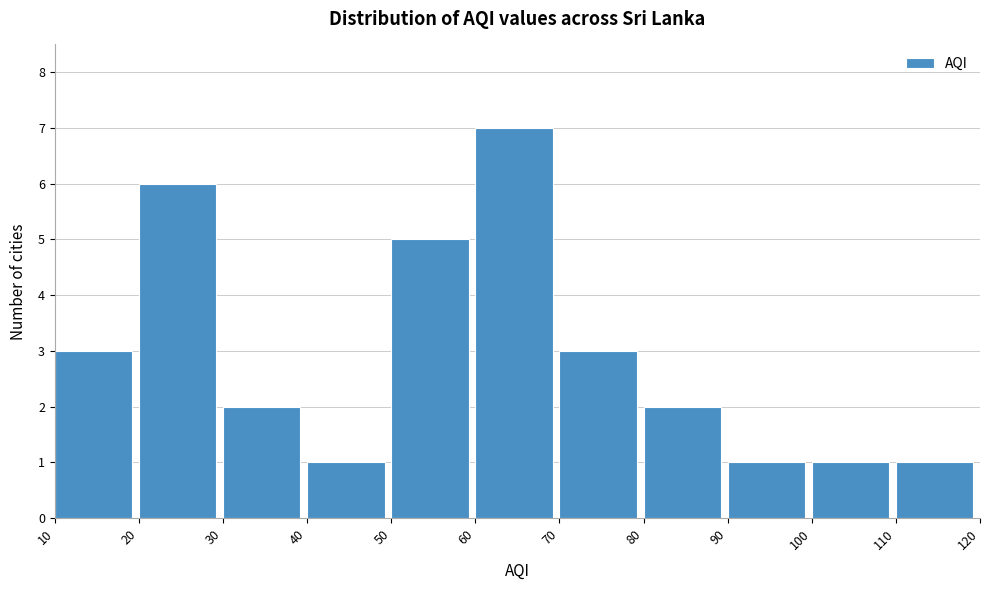

Reading left to right, transcribe this chart: for each bar, give the range it covers on the x-axis and its height. The values are not printed on the chart, so give them approximately, as read against the axis.

10 to 20: 3
20 to 30: 6
30 to 40: 2
40 to 50: 1
50 to 60: 5
60 to 70: 7
70 to 80: 3
80 to 90: 2
90 to 100: 1
100 to 110: 1
110 to 120: 1